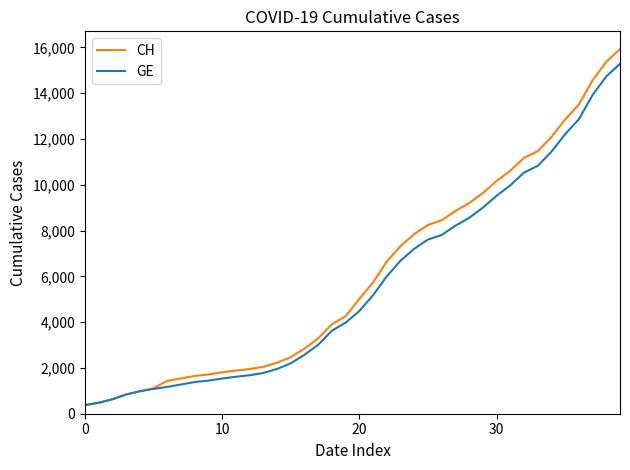

Which series has the largest range (max minus min)?

CH